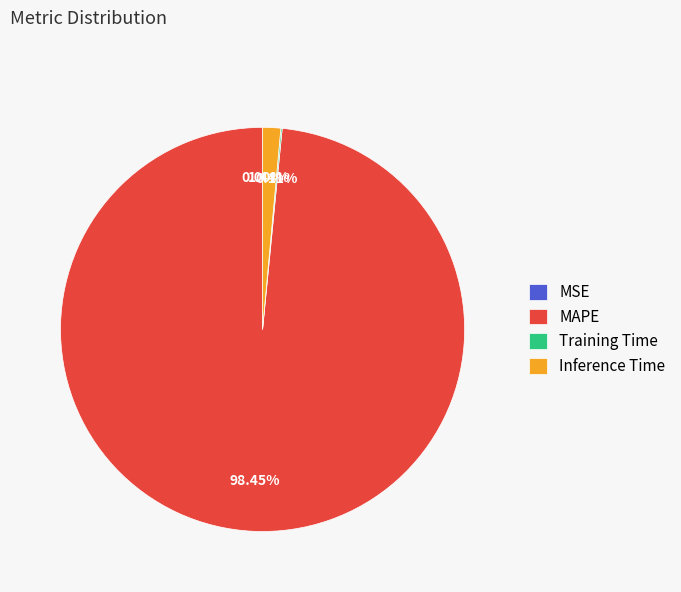

Is there a majority slice in this chart?

Yes